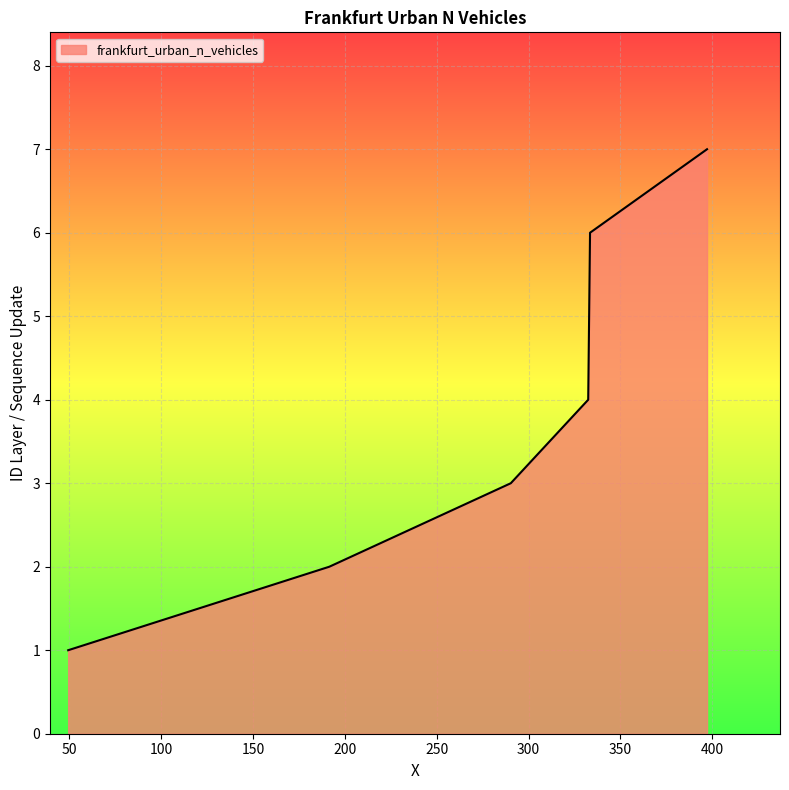

What is the difference between the second highest and second lowest values?

4